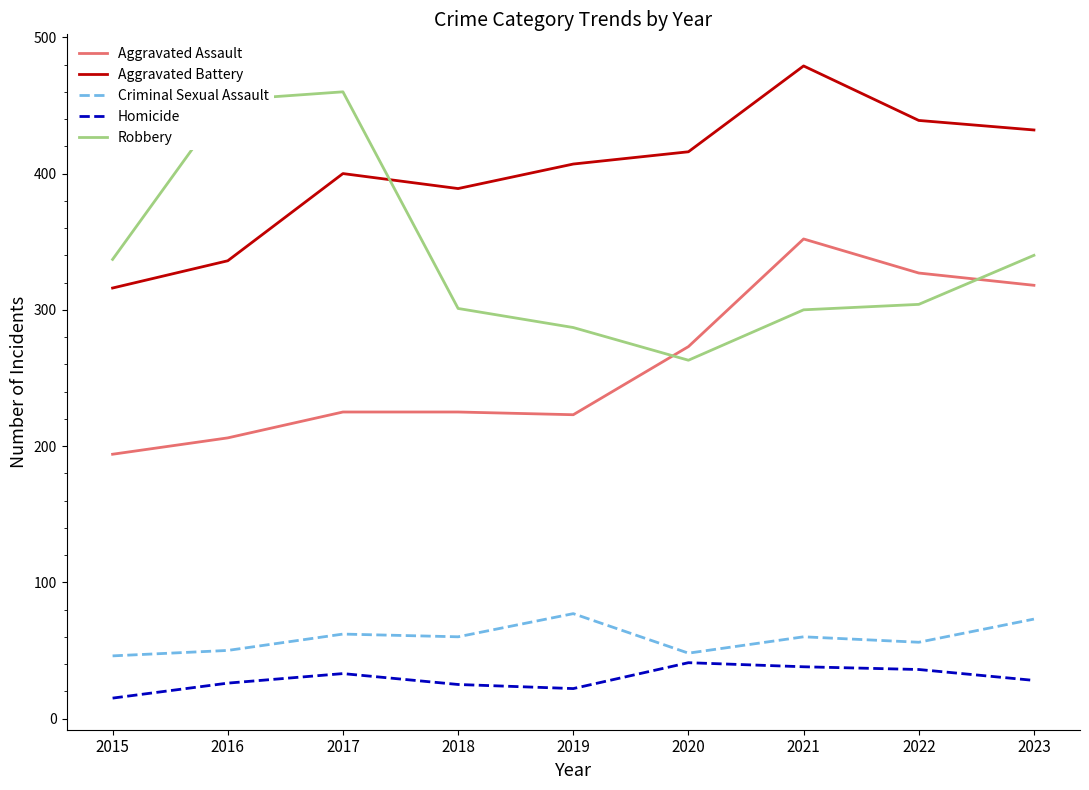

What is the maximum value shown in the chart?

479